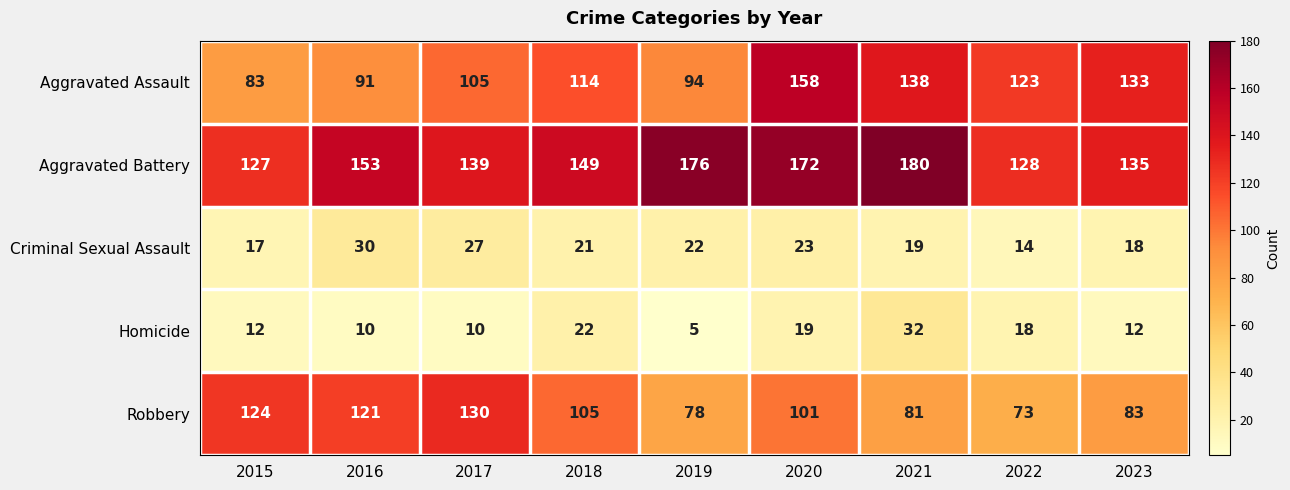

Where does the Robbery series first go above 101?

2015